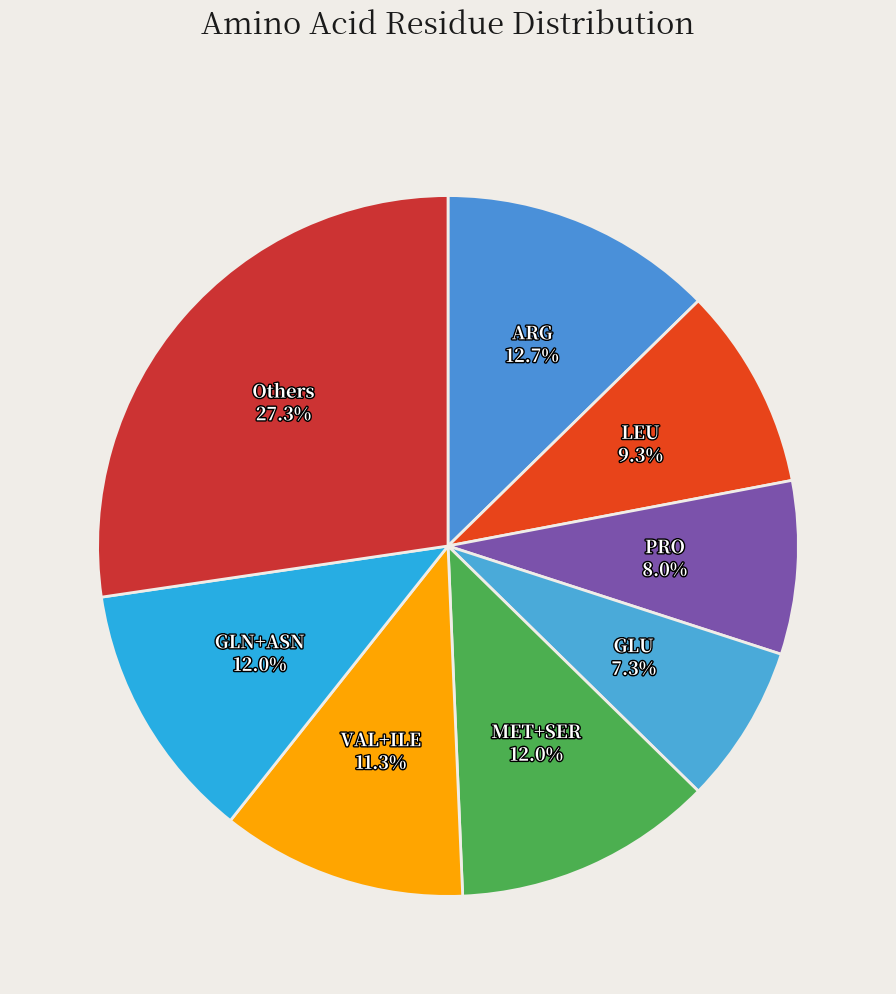

Which slice is the largest?

Others